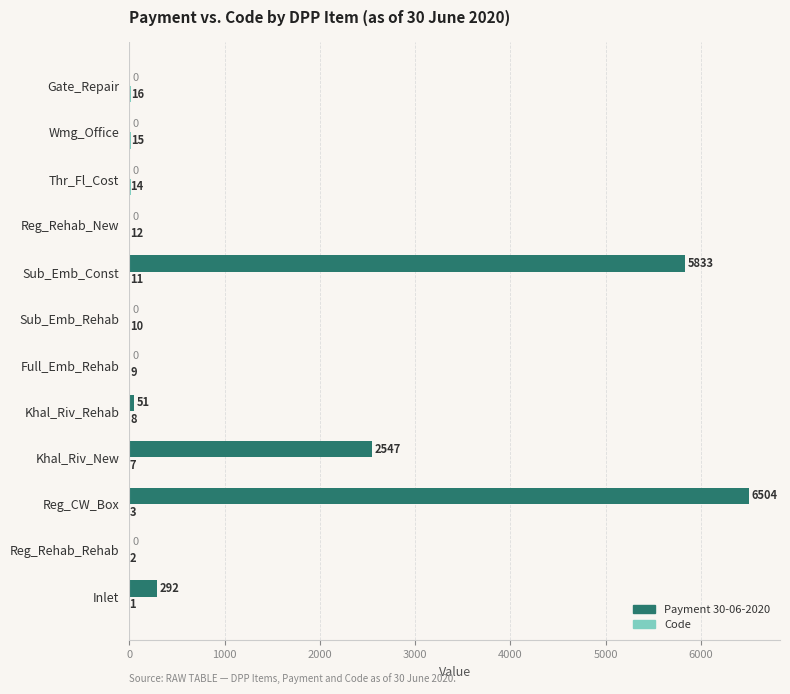

What is the total value across all series at Reg_Rehab_New?

12.0